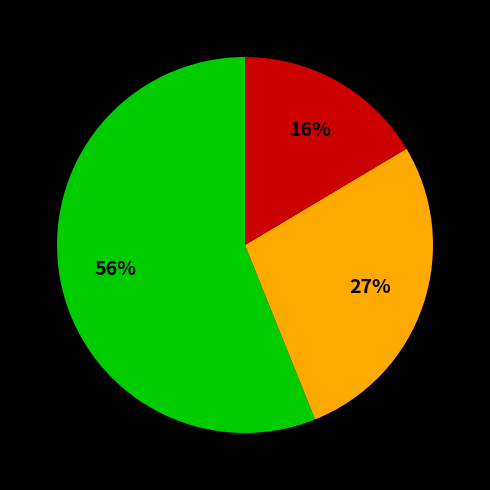

To the nearest percent, what is the difference between the largest and smallest slice percentages?

40%